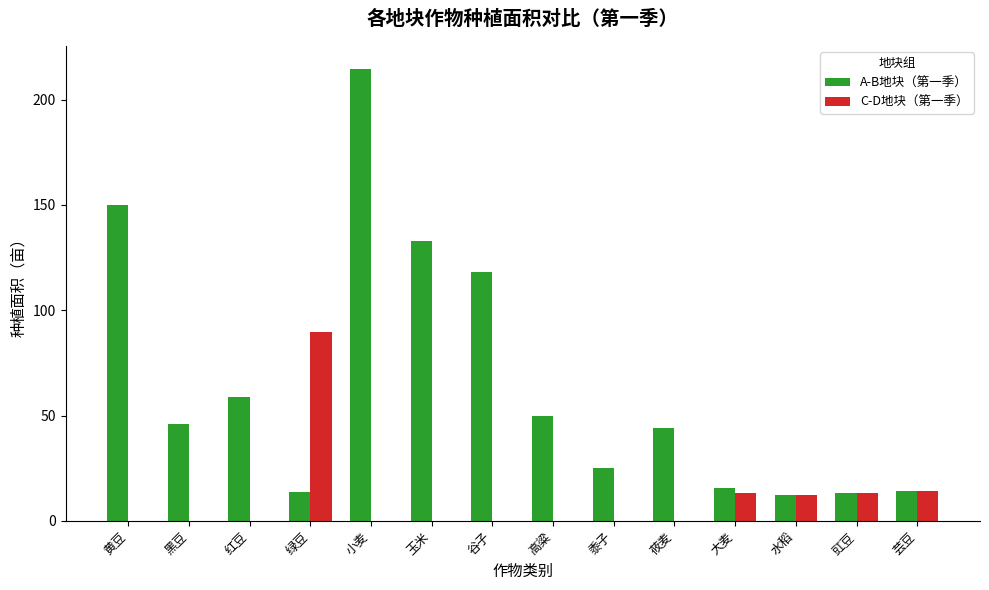

Is it true that A-B地块（第一季） equals 214.8 at 小麦?

True